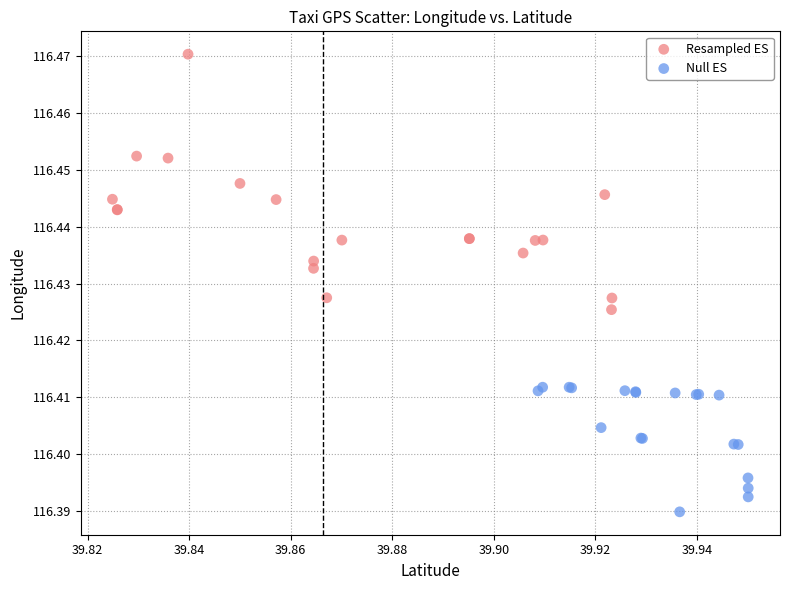

Which series contains the highest Y value?

Resampled ES